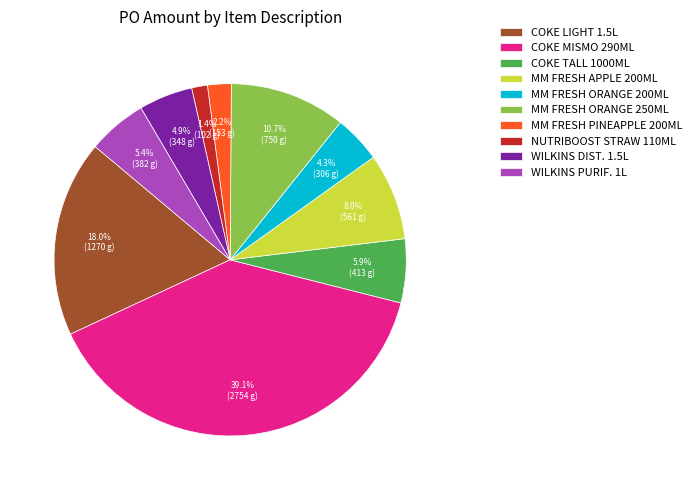

How much of the chart is everything except COKE TALL 1000ML?

94.1%